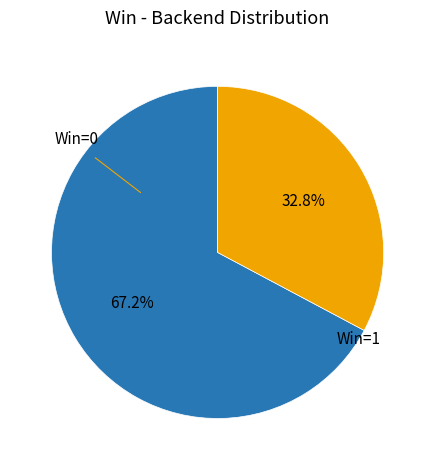

Is there a majority slice in this chart?

Yes